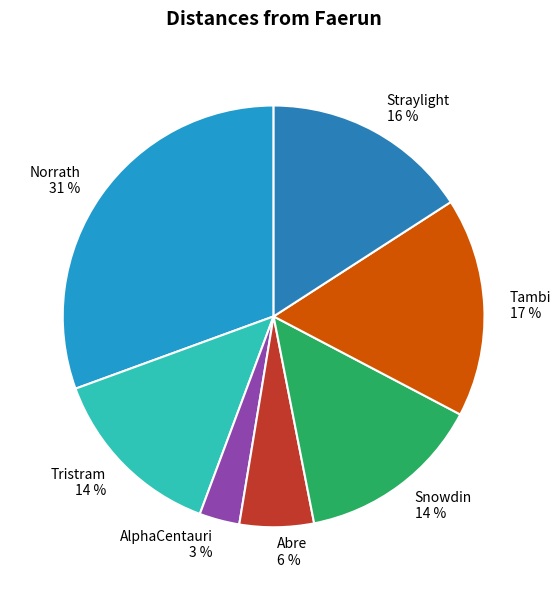

How many segments does this pie chart have?

7